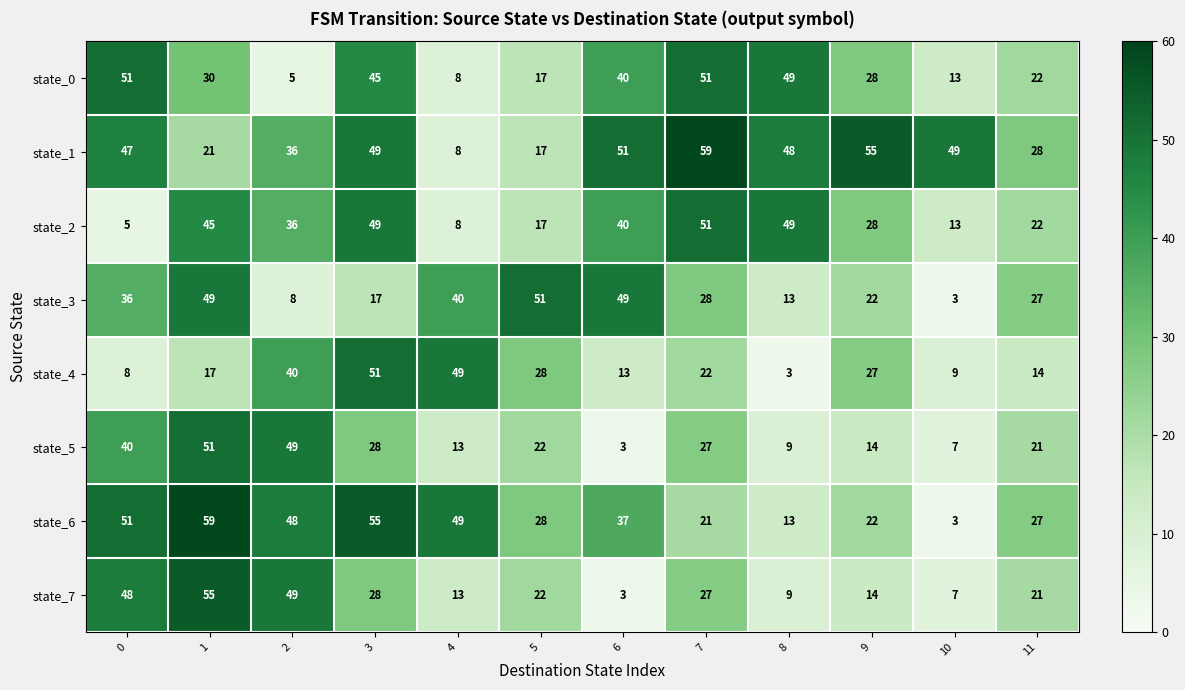

What is the spread (max minus min) of values at 2?

44